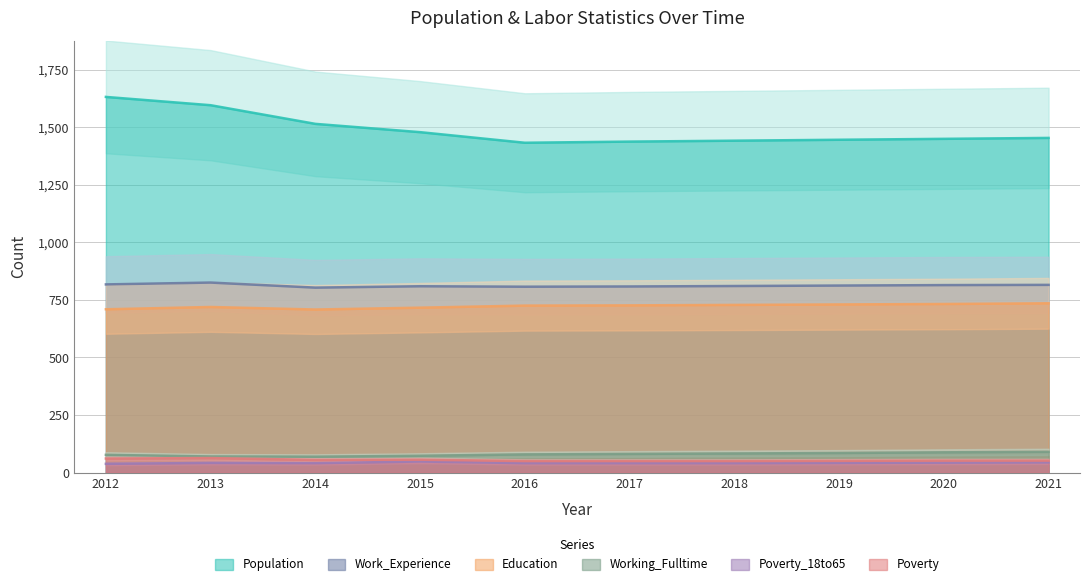

At how many categories does at least one series exceed 1104?

10